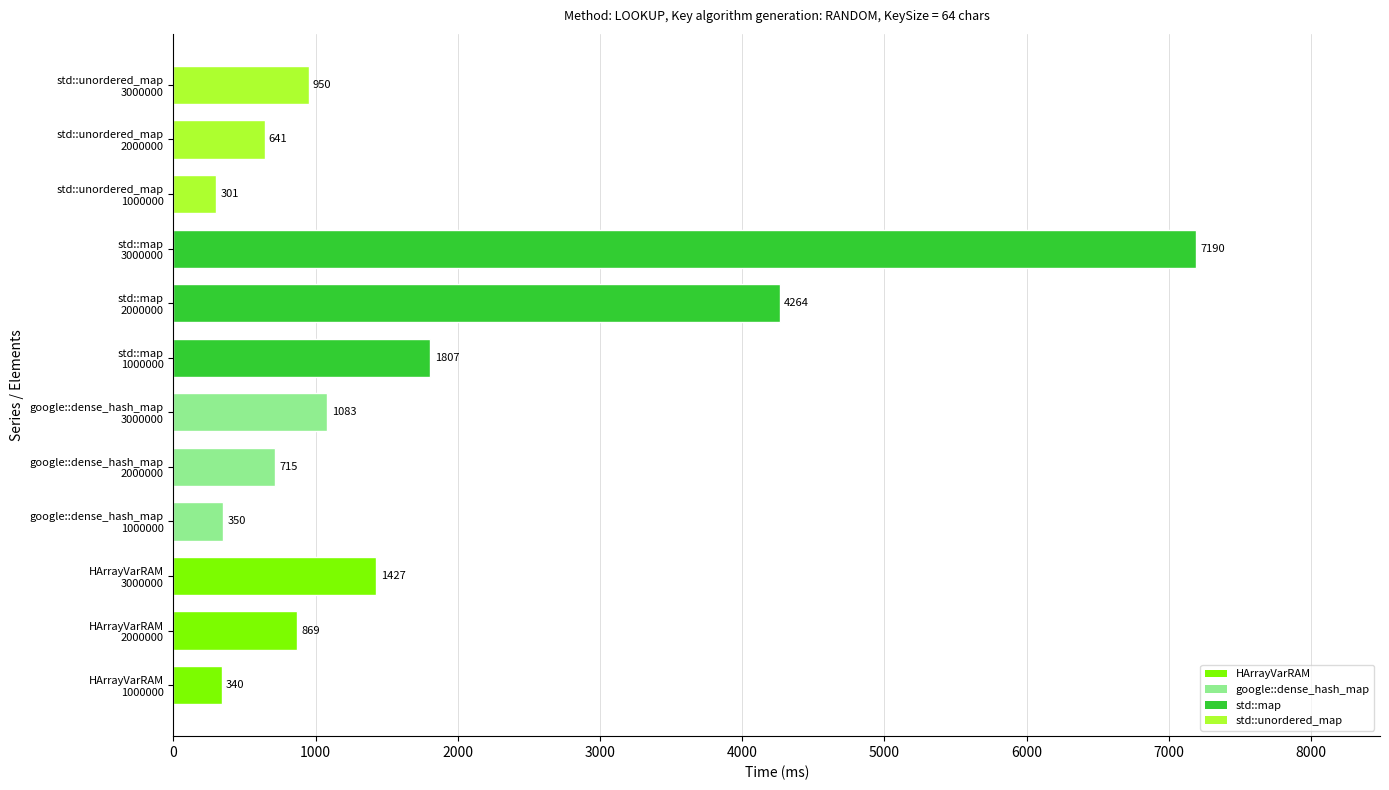

How many distinct data groups are displayed?

1